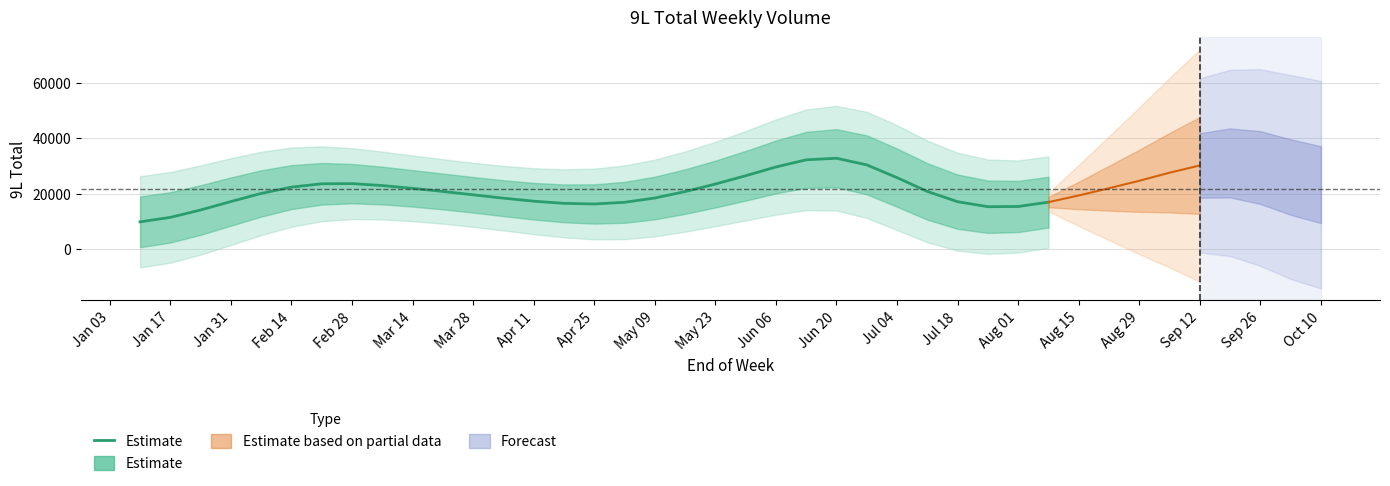

What is the ratio of the value at Jul 18 to the value at Aug 01?

1.1